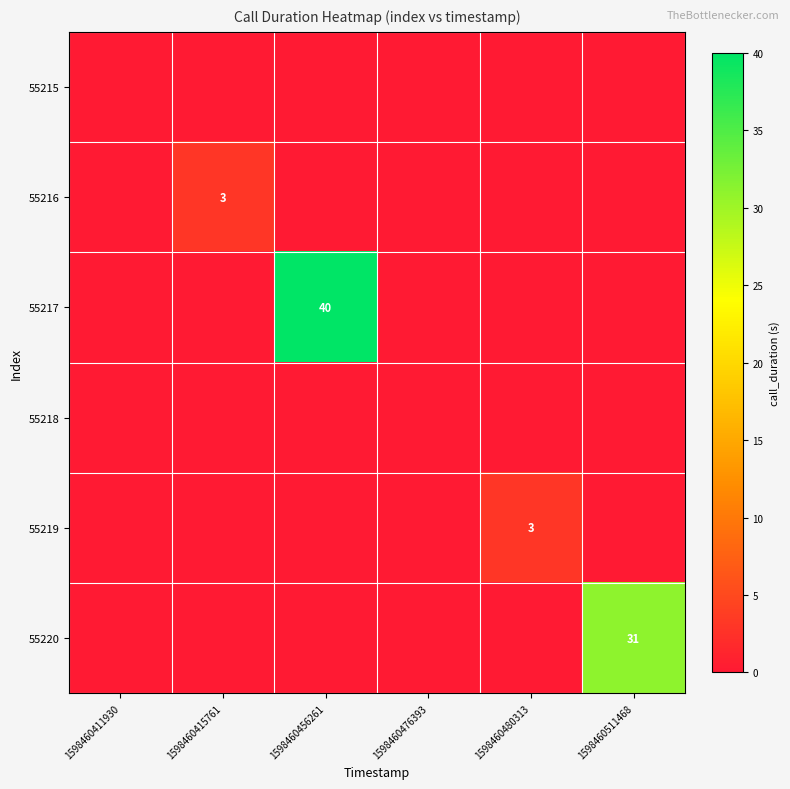

The 55220 series shows 8 at 1598460511468. True or false?

False